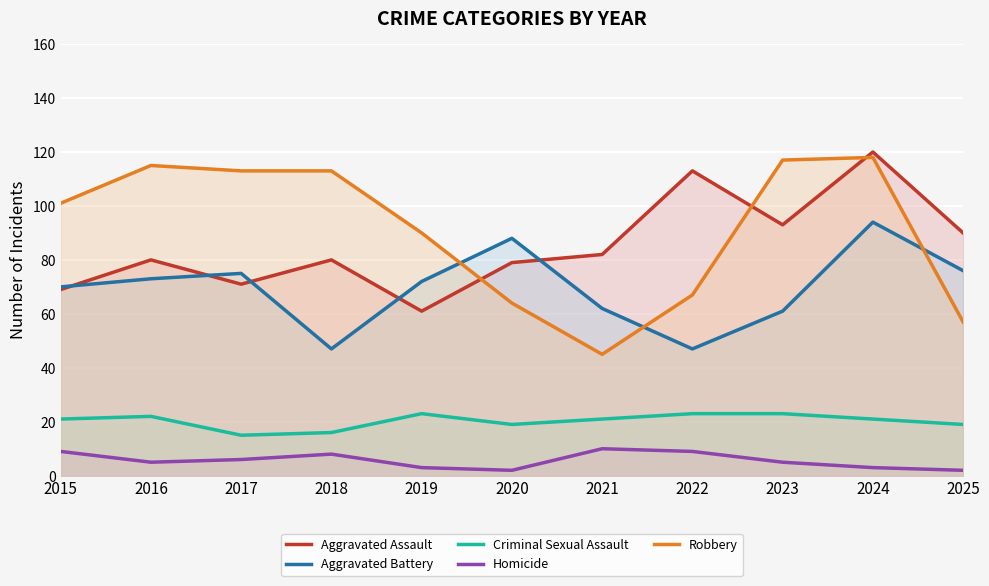

True or false: Criminal Sexual Assault has more than 0 points higher than both neighbors.

True